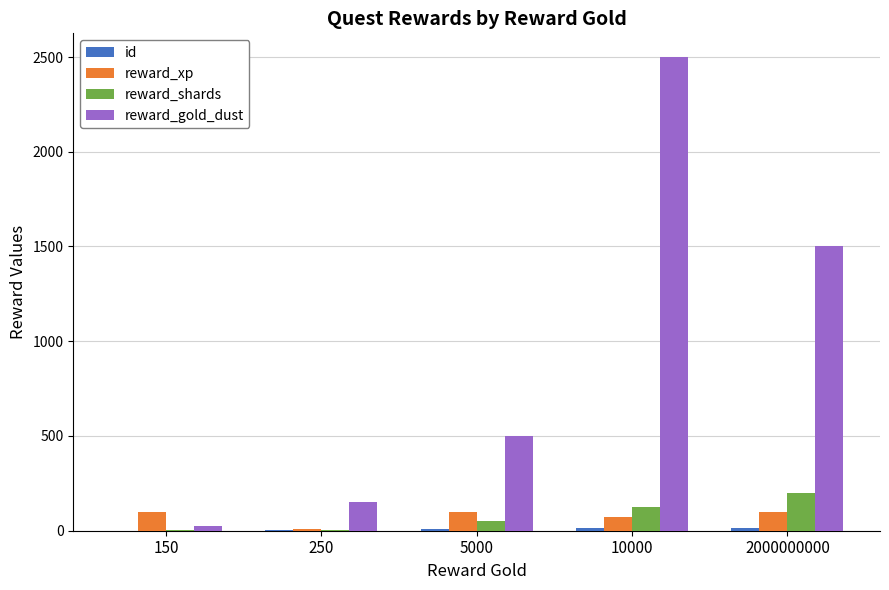

At which label is reward_gold_dust closest to 1262?

2000000000